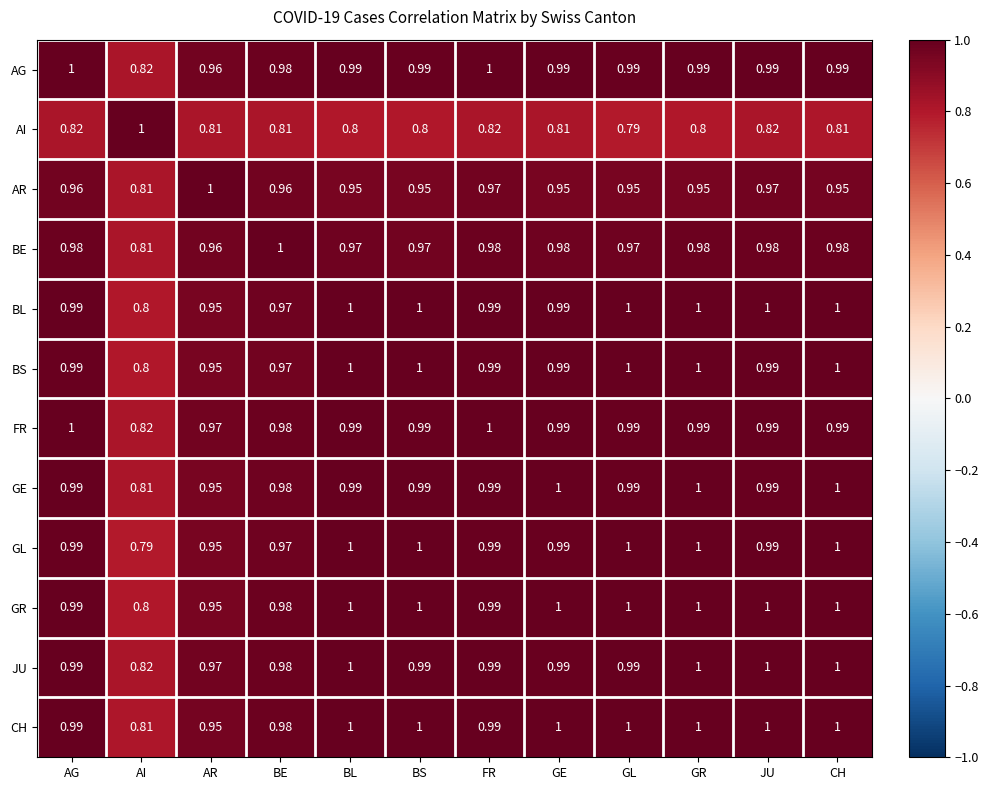

Is the value of BE at BE greater than the value of AG at GL?

Yes